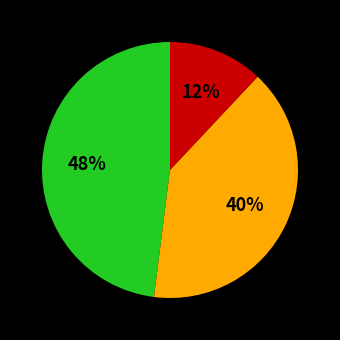

Does any single category account for the majority?

No